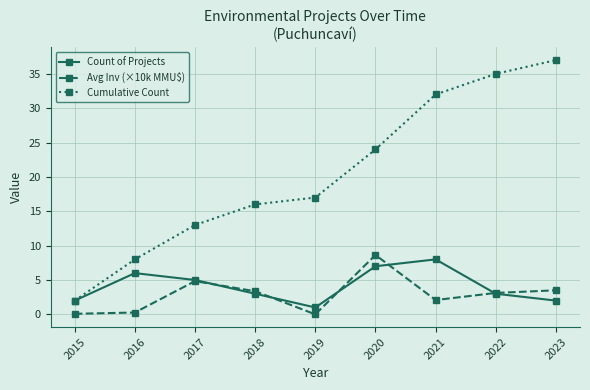

Rank the series by their maximum value, from lowest to highest.

Count of Projects, Avg Inv (×10k MMU$), Cumulative Count